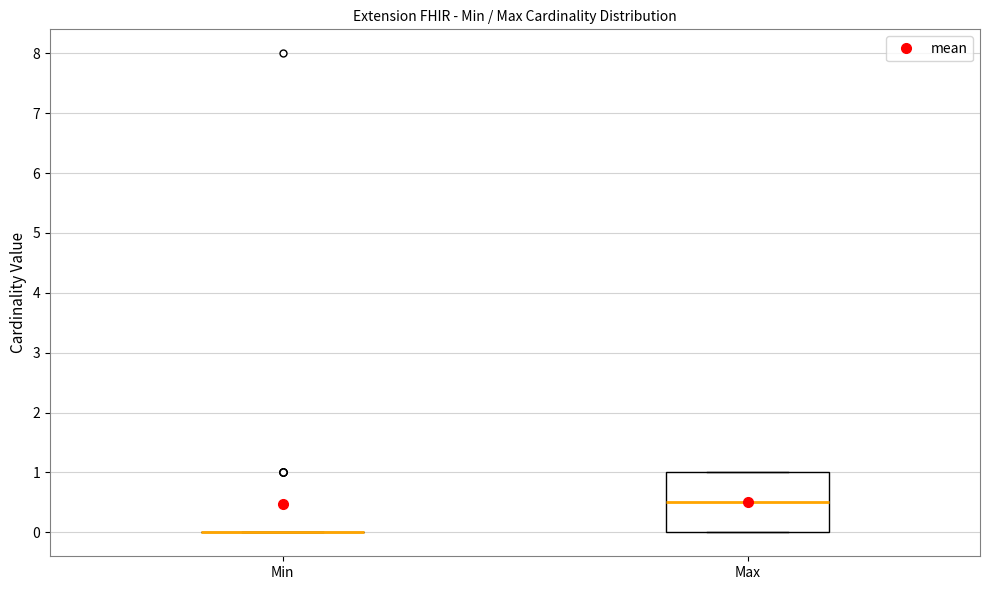

Which box is the tallest, from its lower edge to its upper edge?

Max